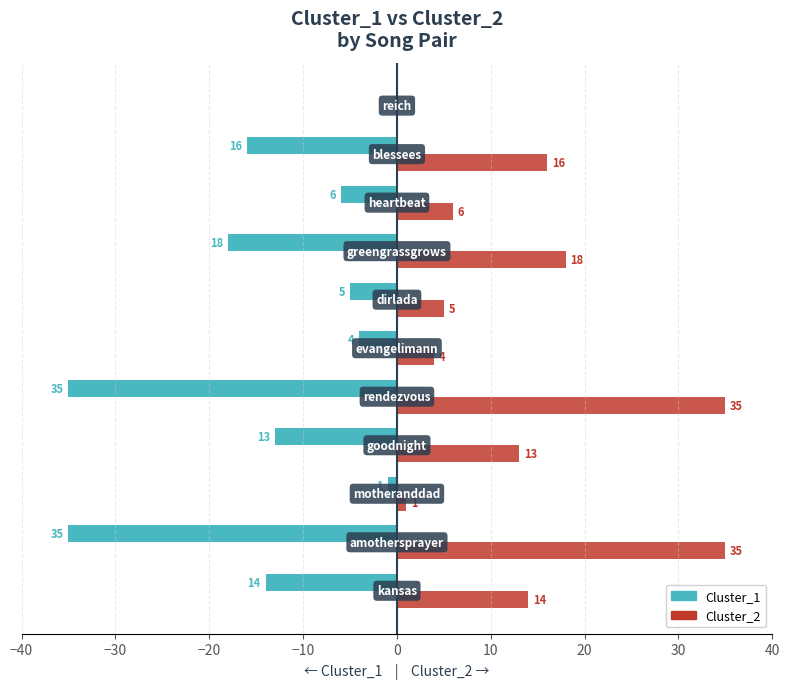

Which series has the largest total across all categories?

Cluster_2